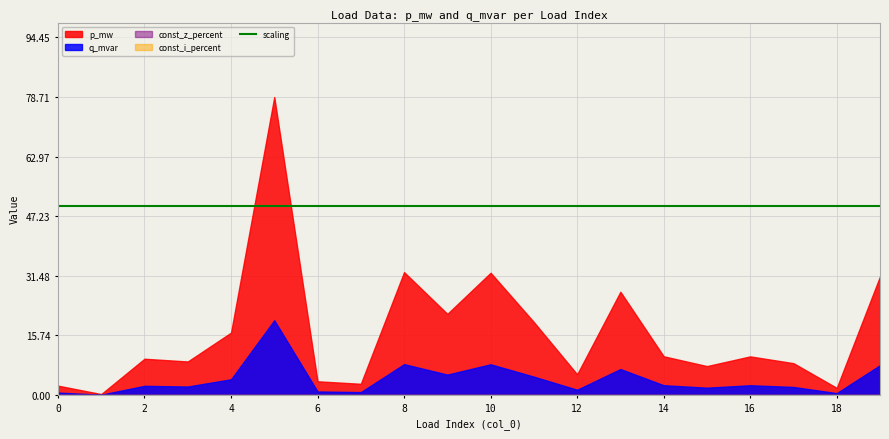

True or false: scaling and p_mw cross at least once.

False